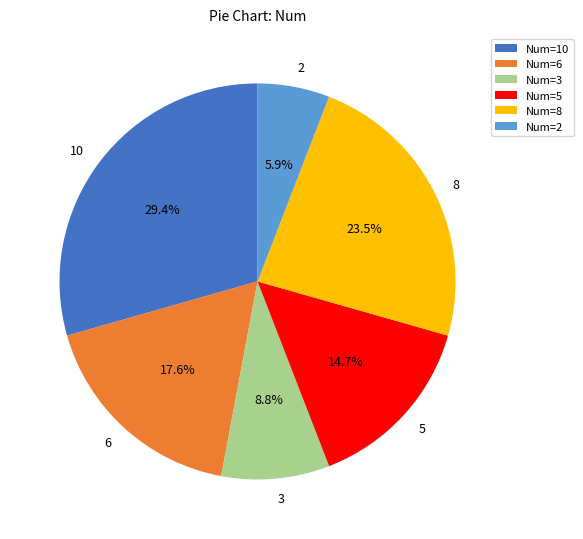

Do 2 and 10 together represent more than half of the pie?

No